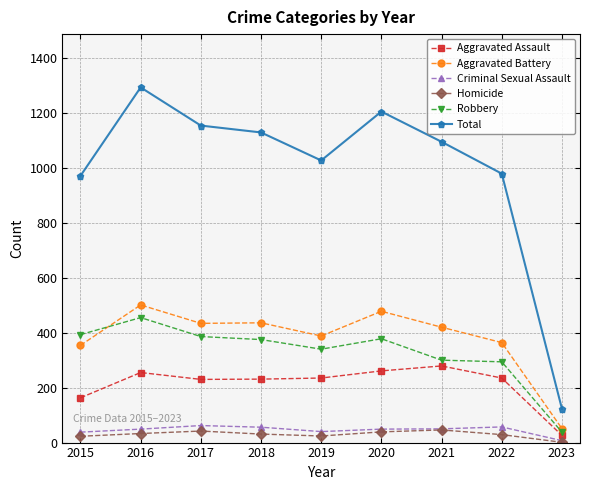

Is it true that Robbery equals 432 at 2022?

False